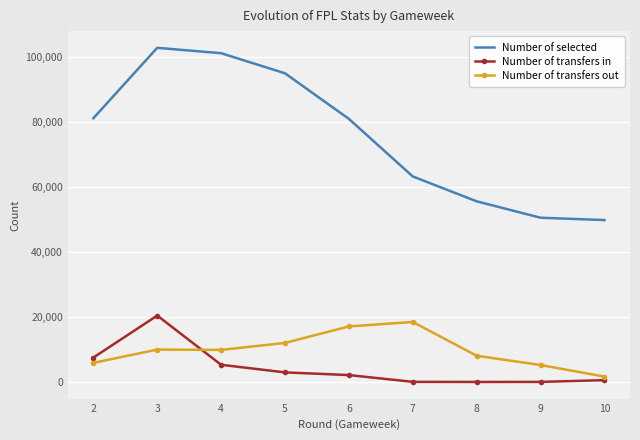

What are all the series names shown in the legend?

Number of selected, Number of transfers in, Number of transfers out